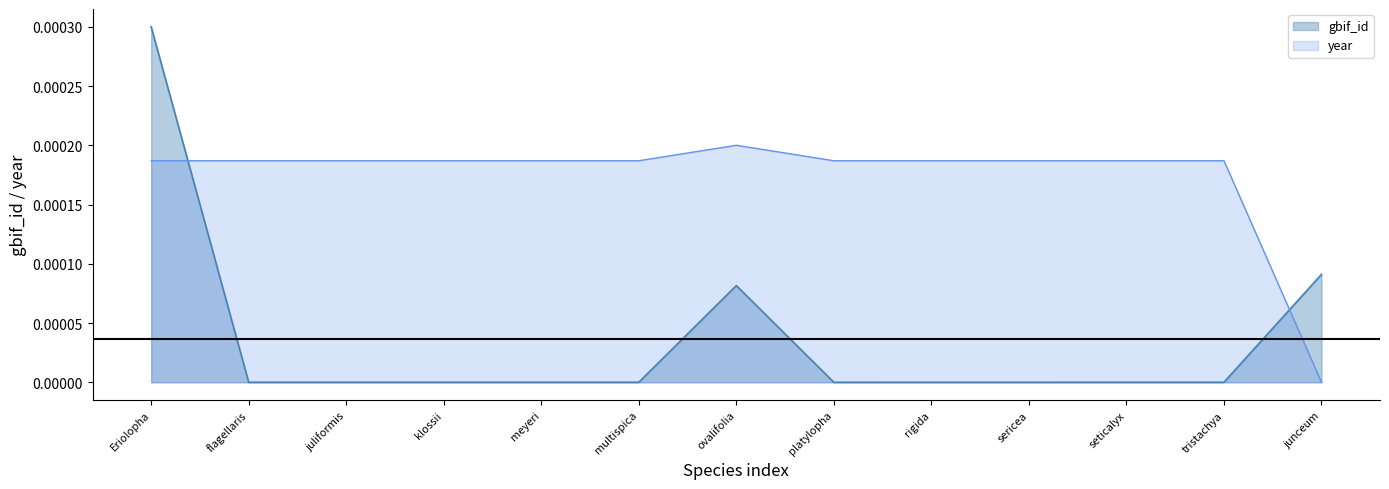

What are all the series names shown in the legend?

gbif_id, year